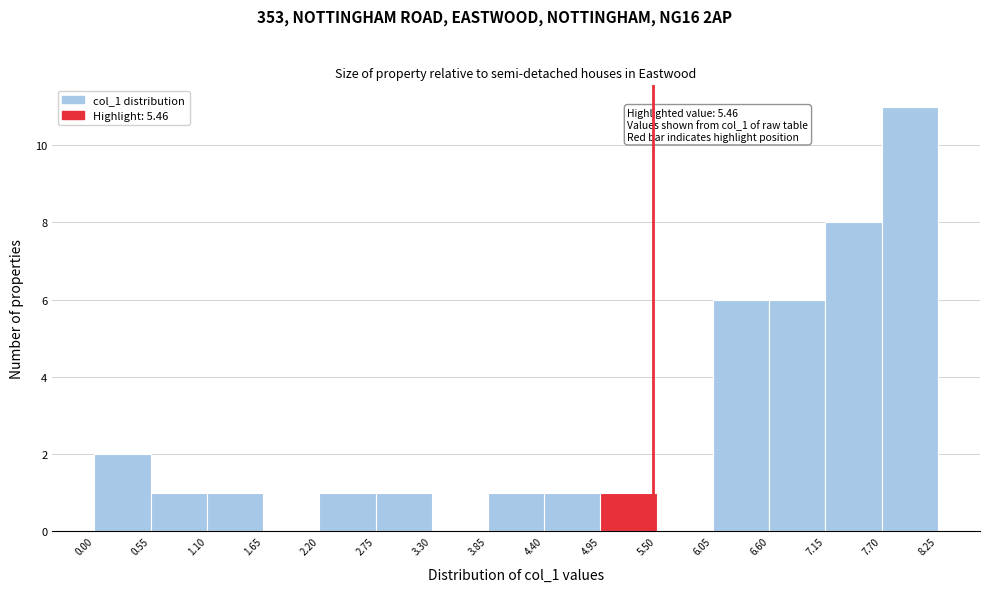

Which range on the x-axis has the tallest bar?

7.70 to 8.25